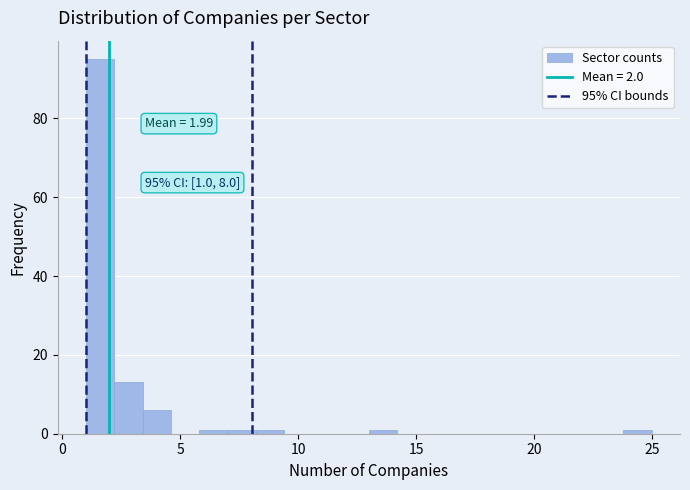

Read against the x-axis, roughly where is the centre of the tallest bar?

1.5